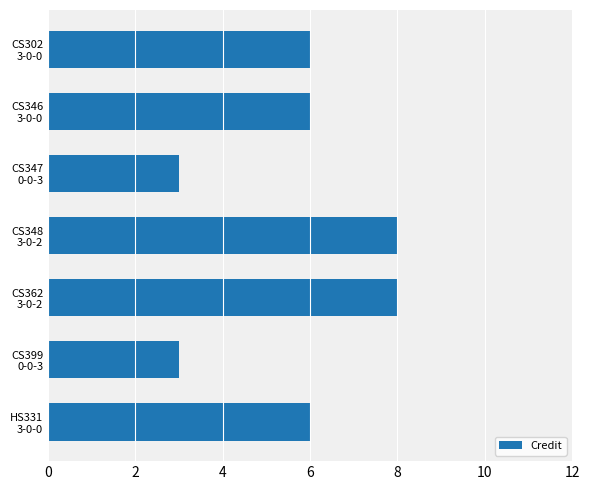

Are the bars horizontal?

Yes